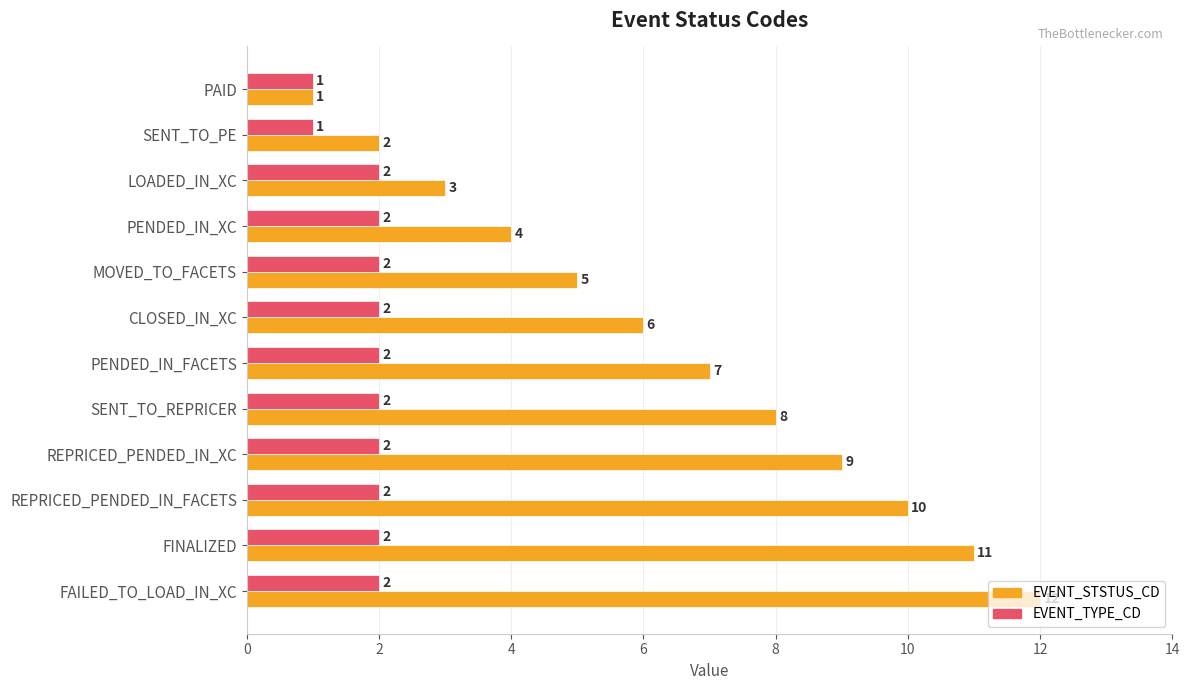

At which category is the sum across all series the highest?

FAILED_TO_LOAD_IN_XC